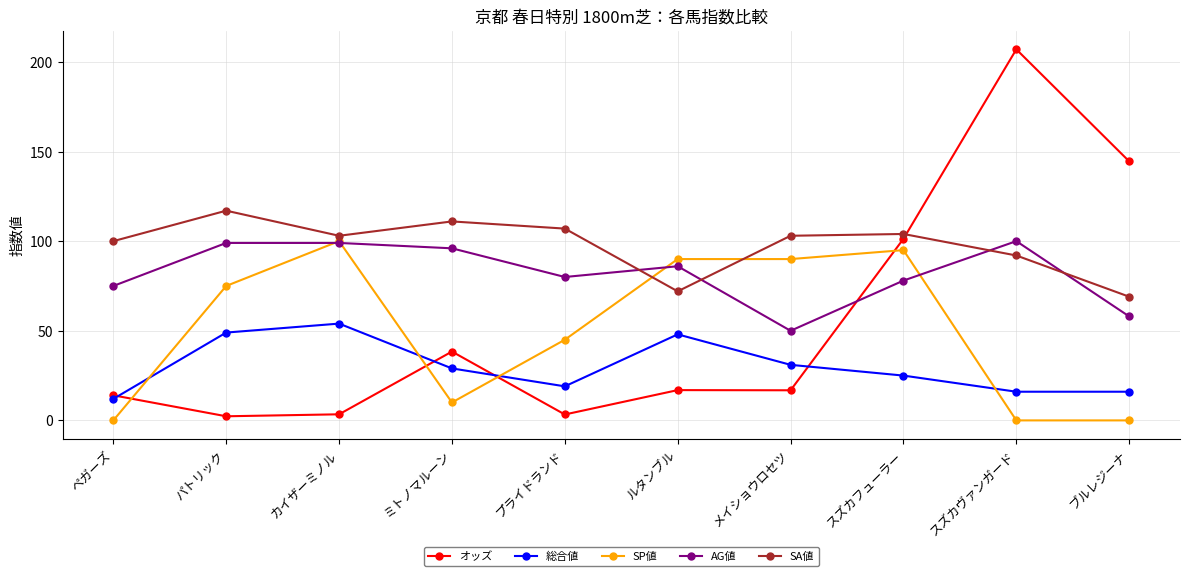

Which series has the largest total across all categories?

SA値